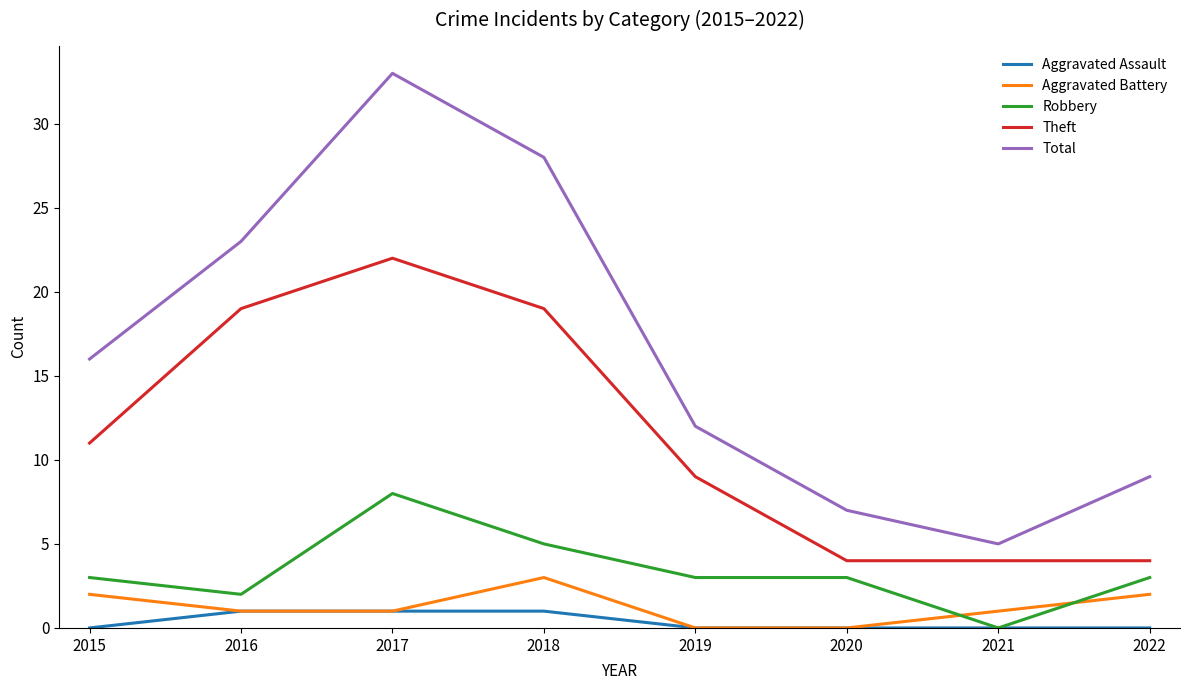

Is the value of Theft at 2019 greater than the value of Robbery at 2022?

Yes